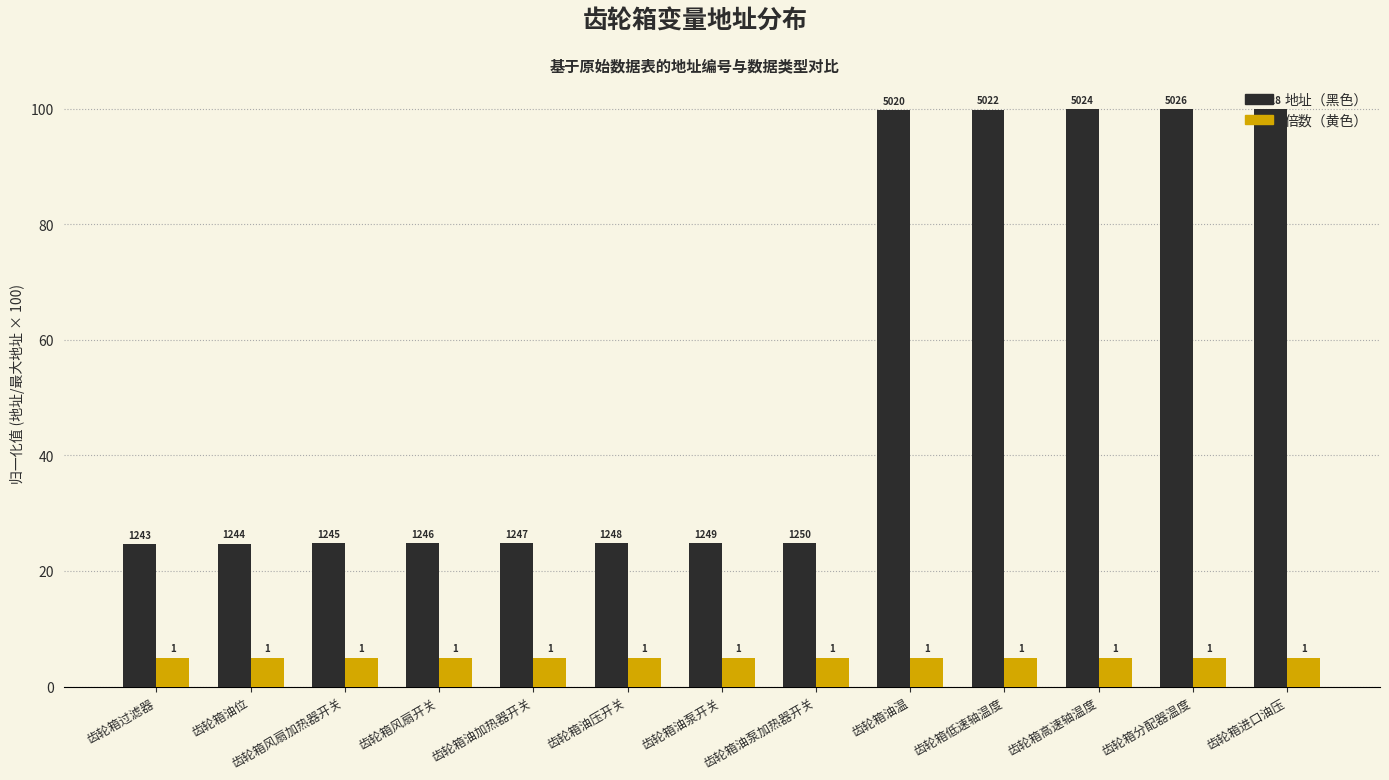

What are all the series names shown in the legend?

地址（黑色）, 倍数（黄色）